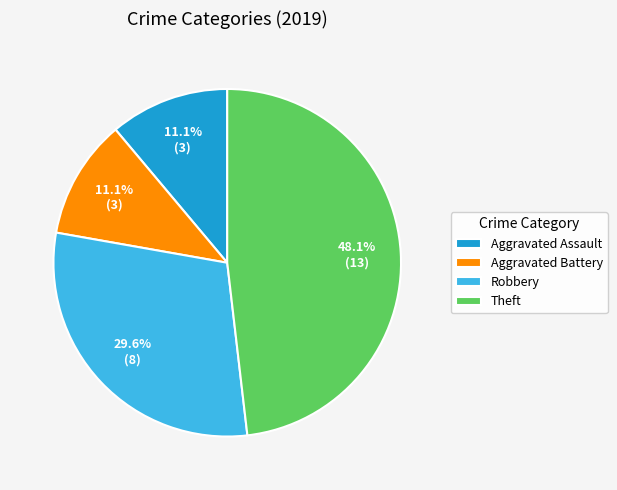

True or false: Robbery accounts for 15% of the total.

False